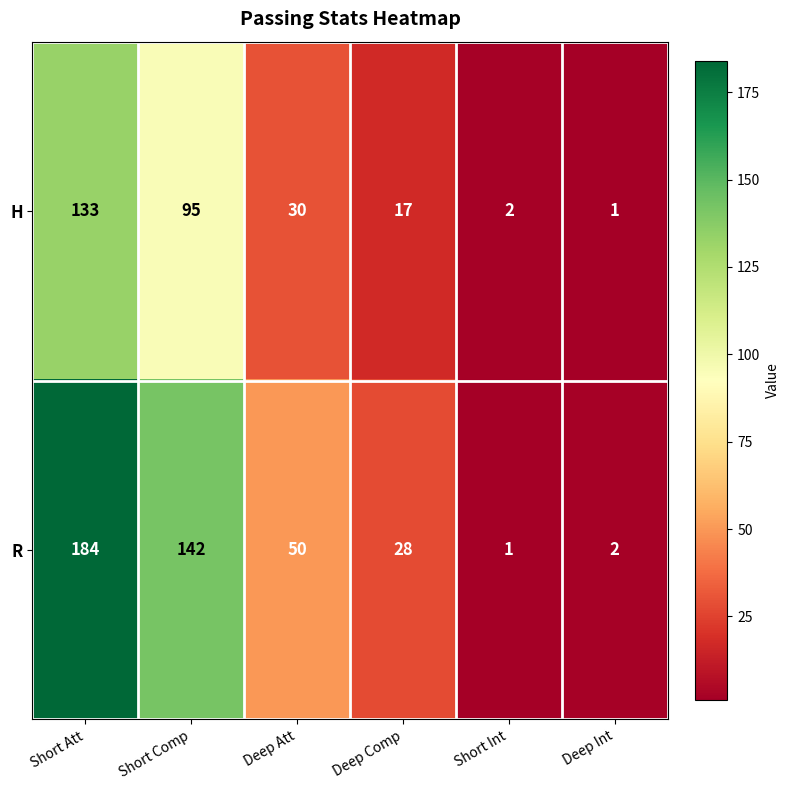

What is the sum of the H values at Deep Att and Deep Int?

31